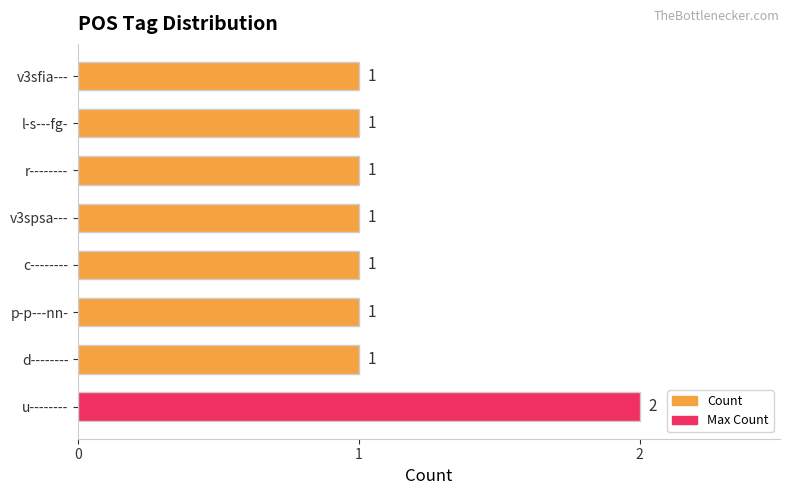

What is the difference between the maximum and minimum values?

1